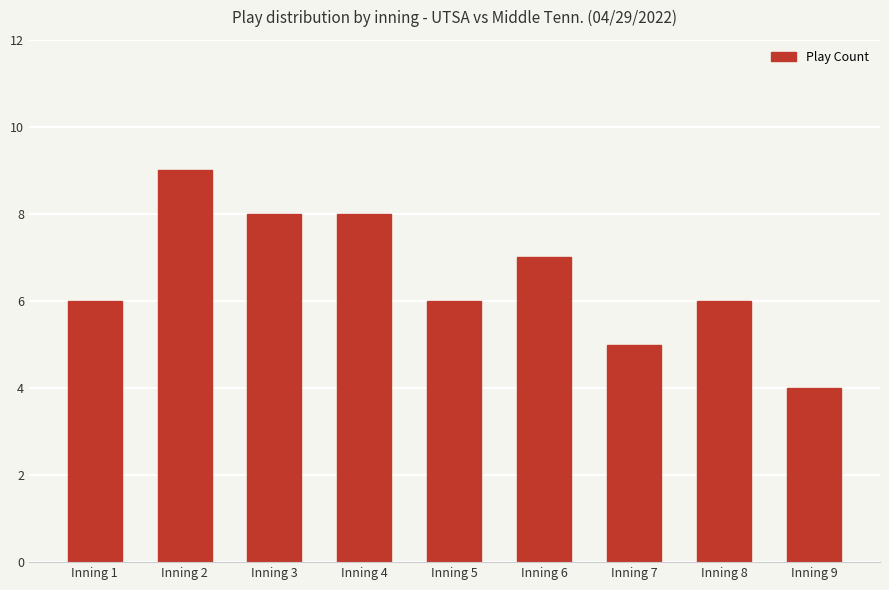

What is the sum of all values?

59